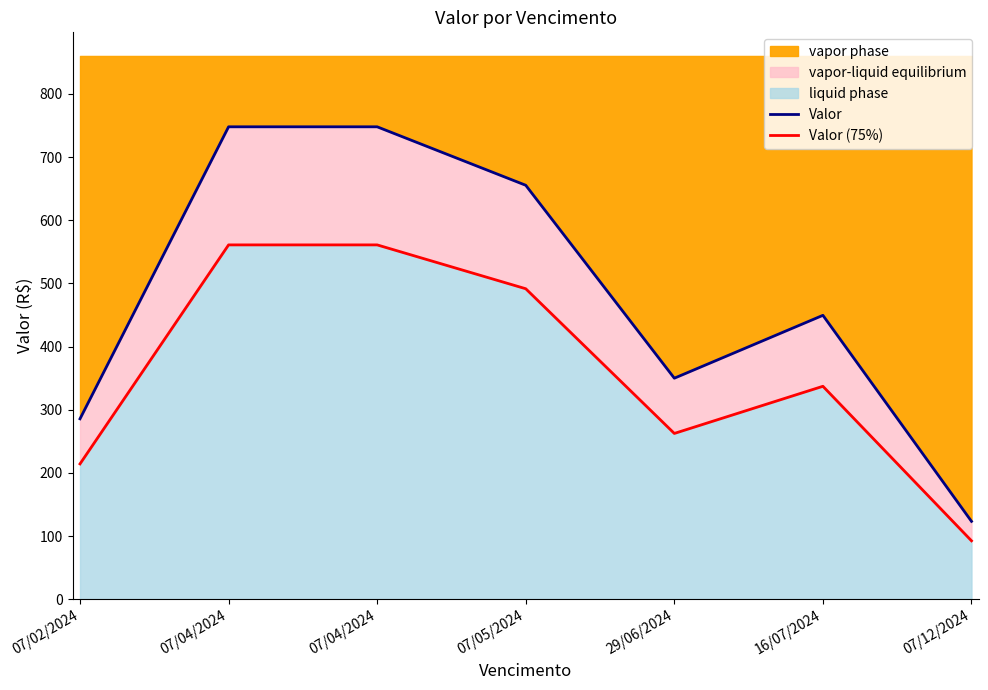

At which category is the sum across all series the highest?

07/04/2024